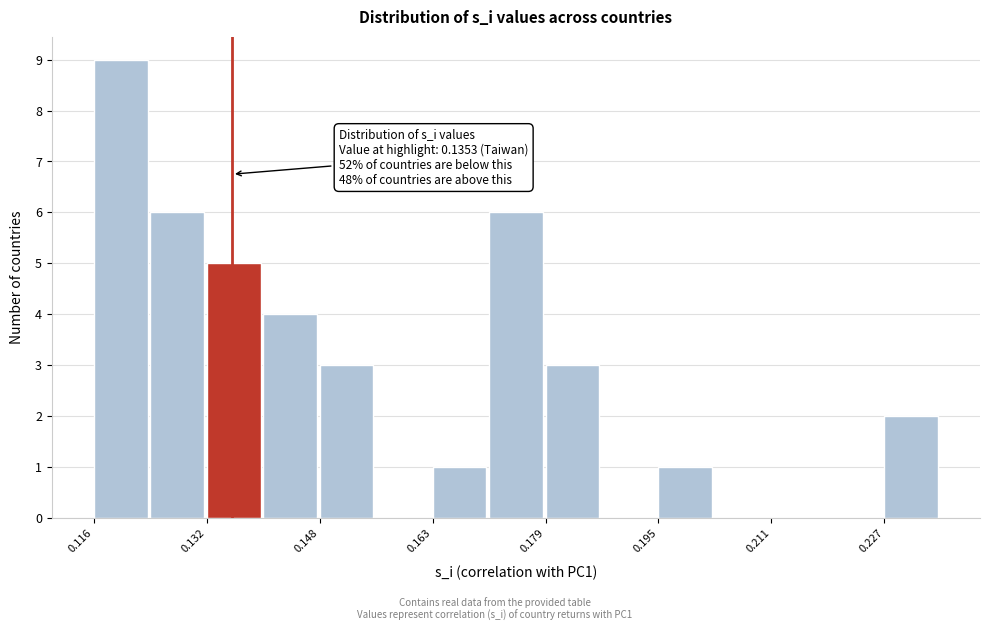

Read against the x-axis, roughly where is the centre of the tallest bar?

0.120